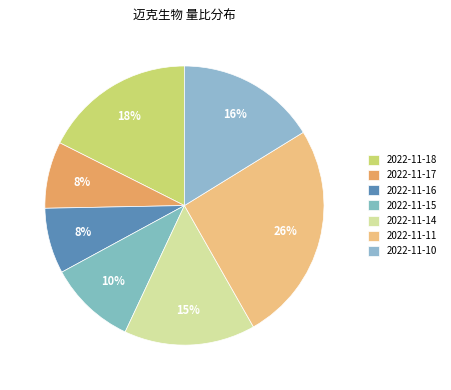

To the nearest percent, what percentage of the pie is 2022-11-16?

8%